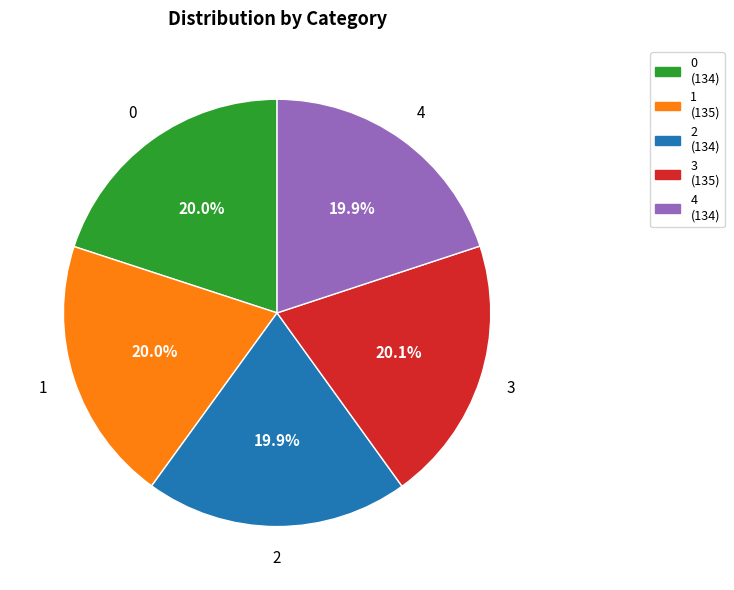

The 0 slice represents 20% of the pie. True or false?

True